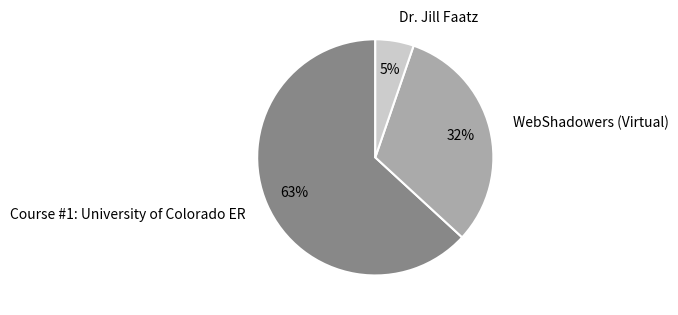

How many slices are in this pie chart?

3